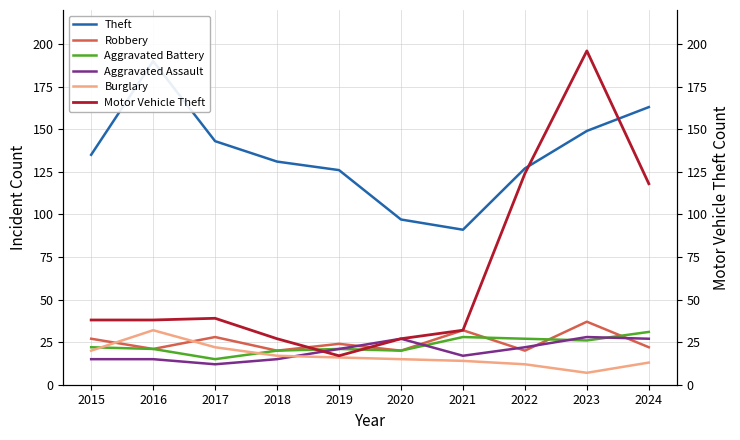

What are all the series names shown in the legend?

Theft, Robbery, Aggravated Battery, Aggravated Assault, Burglary, Motor Vehicle Theft